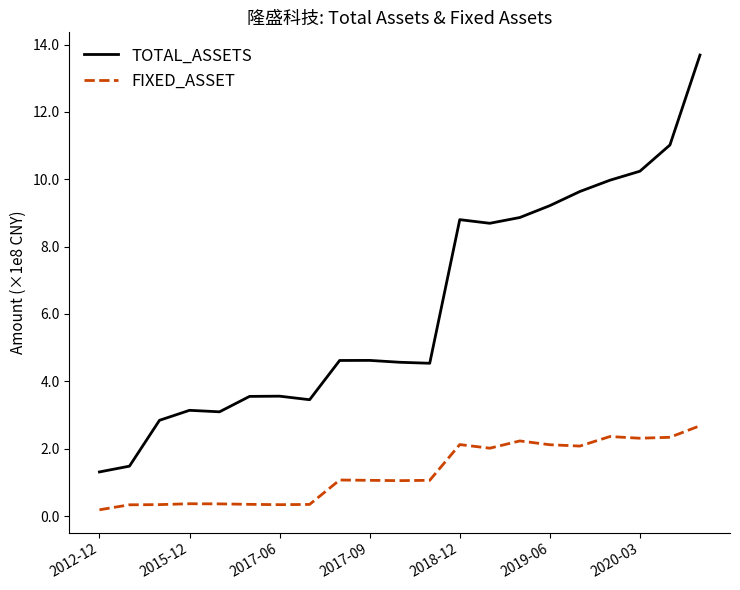

What is the sum of all FIXED_ASSET values?

27.1